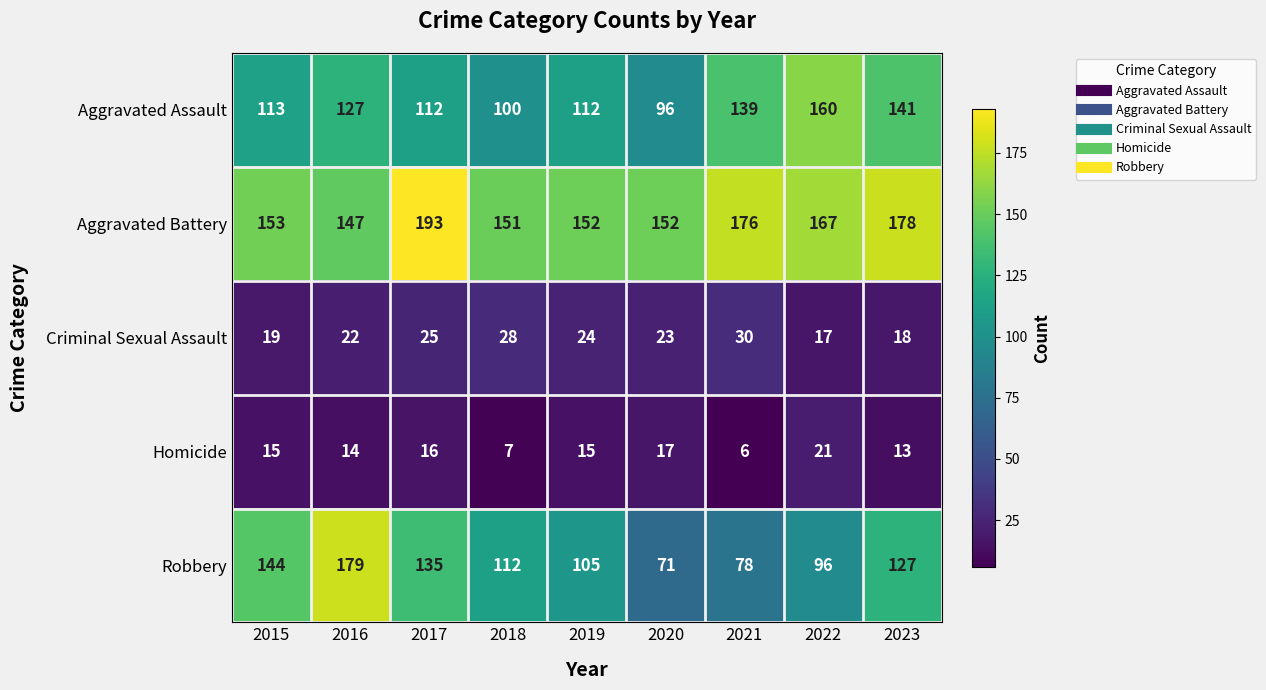

The value of Homicide at 2022 is 29. True or false?

False